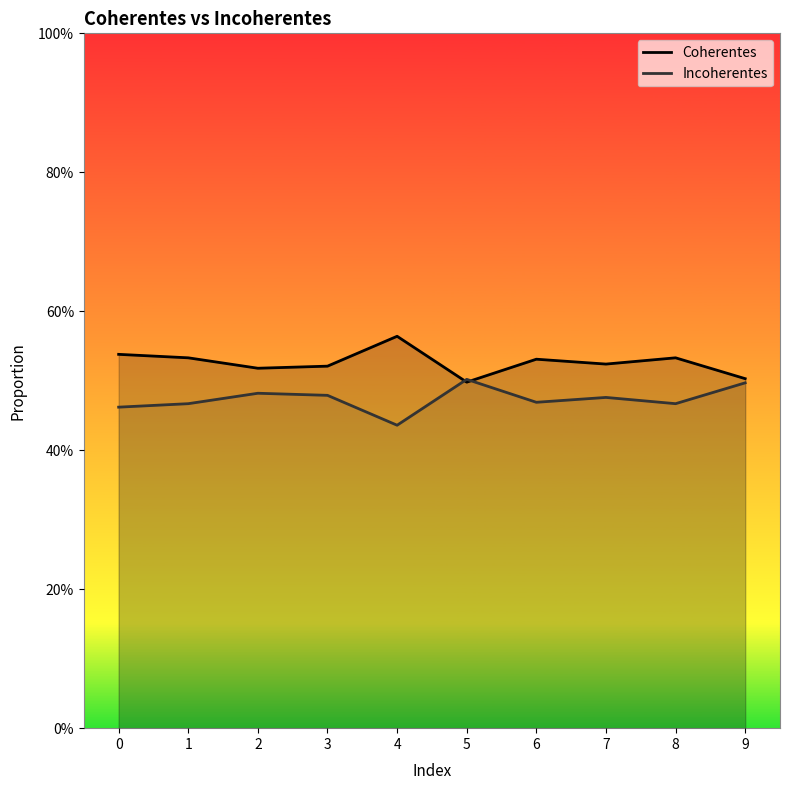

What is the minimum value shown in the chart?

0.4